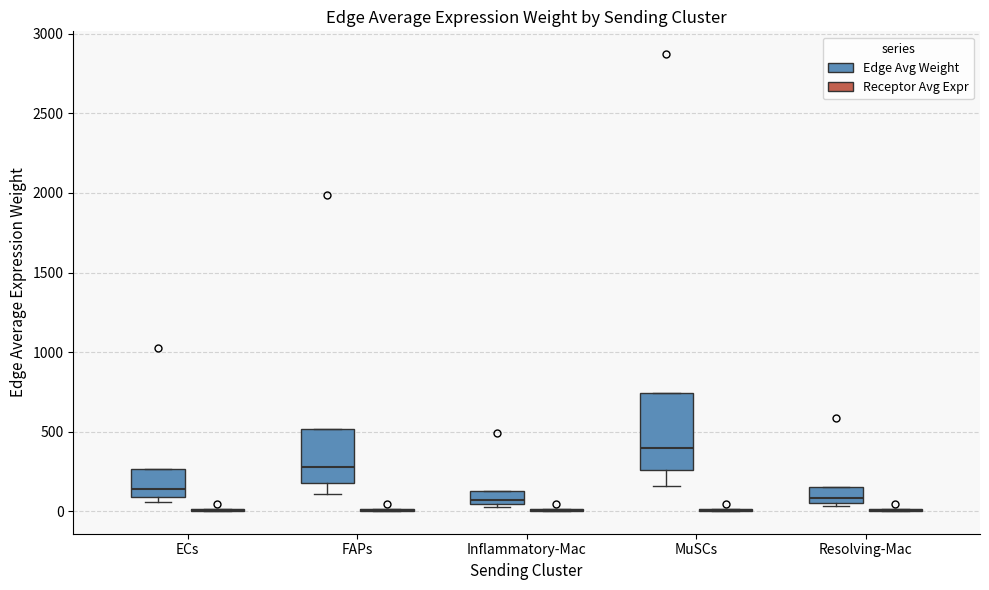

Reading left to right, transcribe this box plot: for each box, give where its median line is, the range the box spans, and where its two whiskers end, as read against the y-axis. The values are not printed on the chart, so give them approximately, as read against the axis.

ECs (Edge Avg Weight): median 150, box 100 to 250, whiskers 50 to 250
ECs (Receptor Avg Expr): box collapsed to a line at 0, whiskers 0 to 0
FAPs (Edge Avg Weight): median 300, box 200 to 500, whiskers 100 to 500
FAPs (Receptor Avg Expr): box collapsed to a line at 0, whiskers 0 to 0
Inflammatory-Mac (Edge Avg Weight): median 50 (just above the box's lower edge), box 50 to 150, whiskers 50 (just below the box's lower edge) to 150
Inflammatory-Mac (Receptor Avg Expr): box collapsed to a line at 0, whiskers 0 to 0
MuSCs (Edge Avg Weight): median 400, box 250 to 750, whiskers 150 to 750
MuSCs (Receptor Avg Expr): box collapsed to a line at 0, whiskers 0 to 0
Resolving-Mac (Edge Avg Weight): median 100, box 50 to 150, whiskers 50 (just below the box's lower edge) to 150
Resolving-Mac (Receptor Avg Expr): box collapsed to a line at 0, whiskers 0 to 0